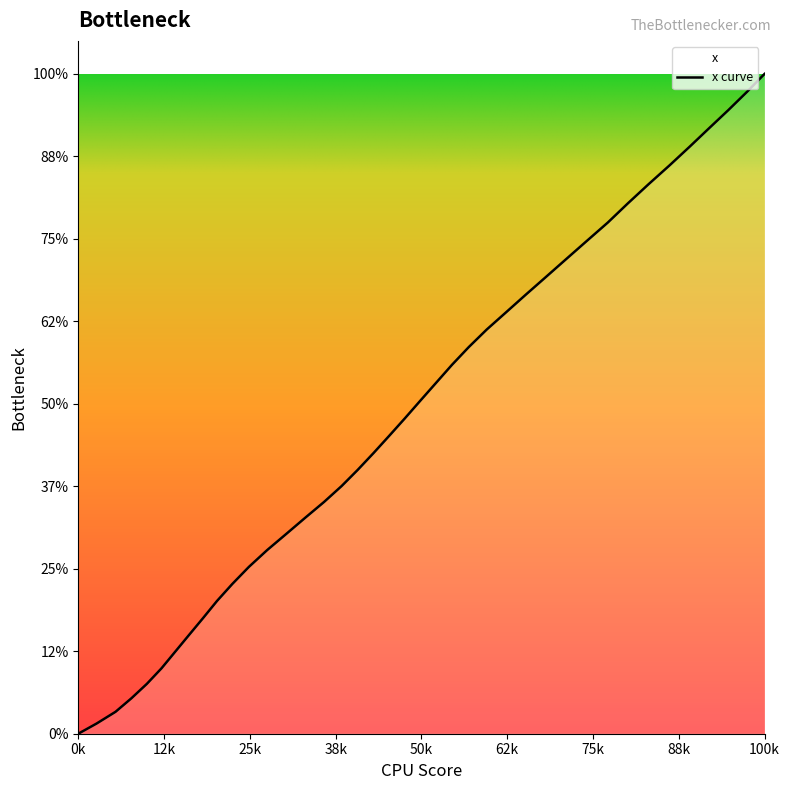

Is this an area chart (filled region under the line)?

No